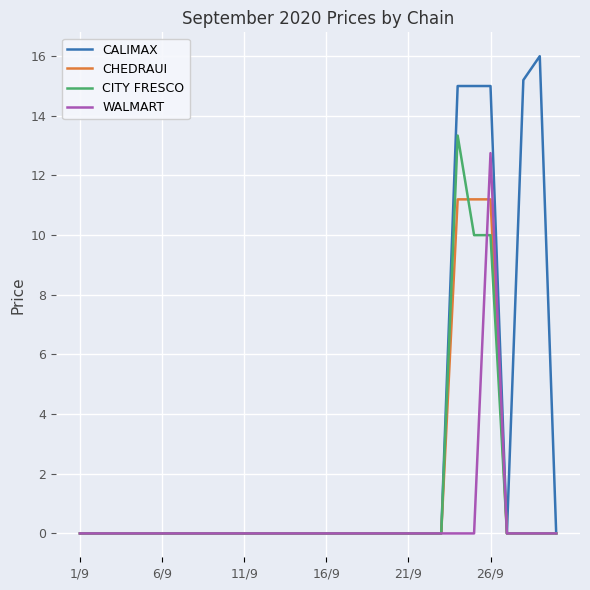

Which series has the largest total across all categories?

CALIMAX